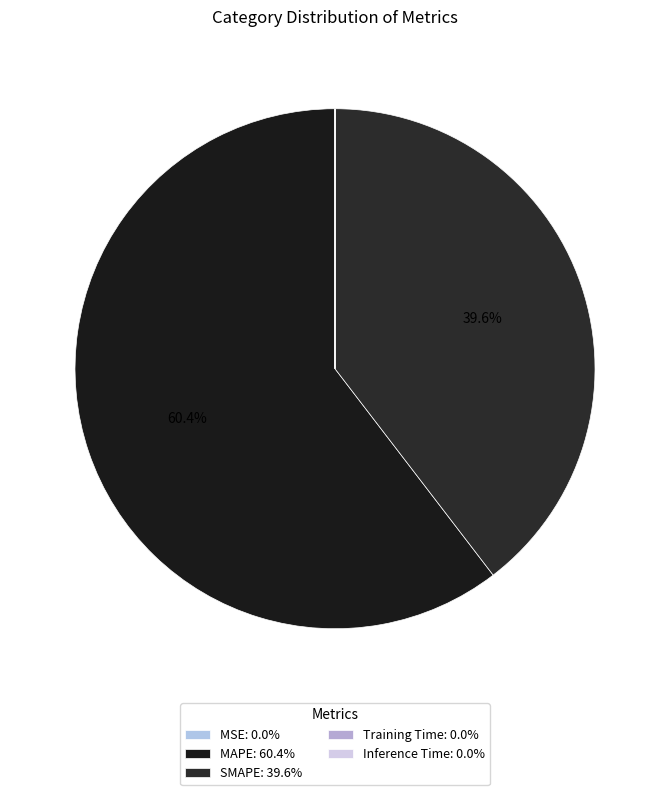

To the nearest percent, what percentage of the pie is MAPE?

60%